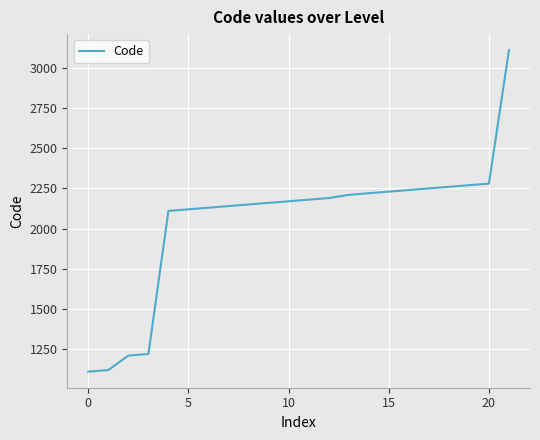

What is the maximum value shown in the chart?

3110